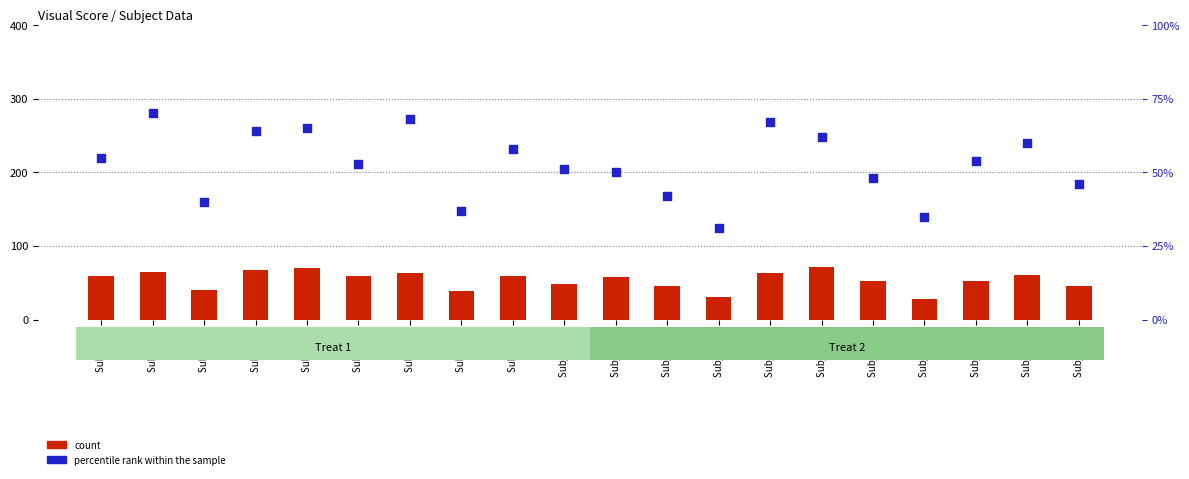

At how many categories does at least one series exceed 49?

14